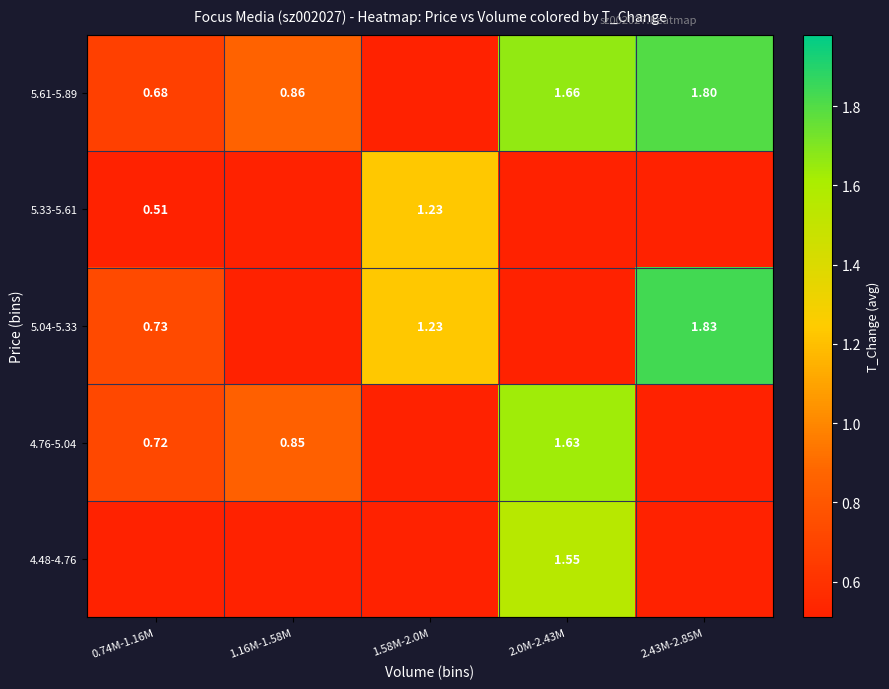

Rank the series at 2.0M-2.43M from lowest to highest value.

5.04-5.33, 5.33-5.61, 4.48-4.76, 4.76-5.04, 5.61-5.89